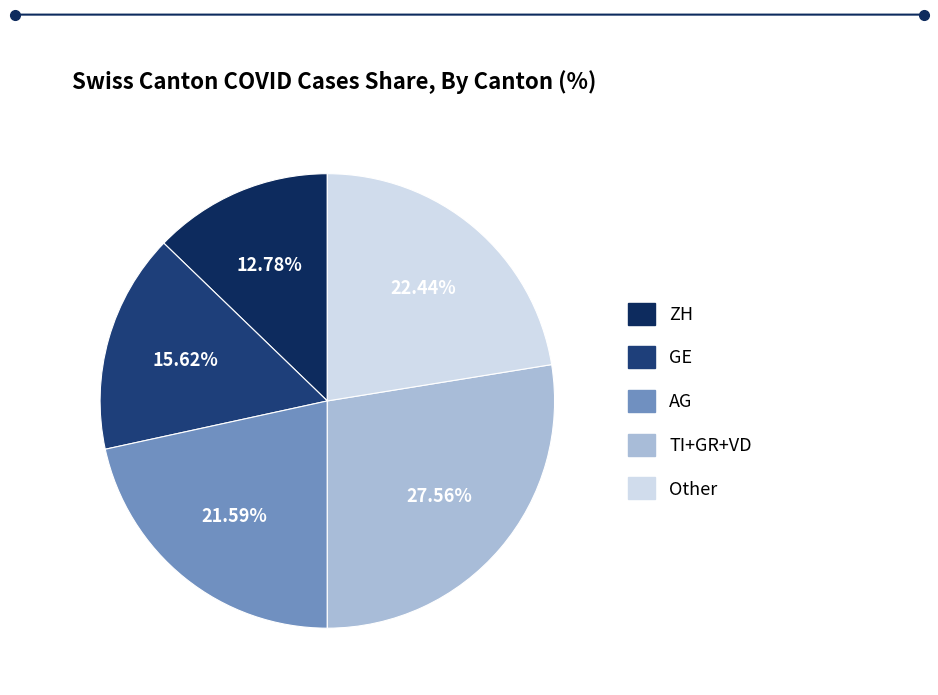

Count the number of slices in the pie.

5